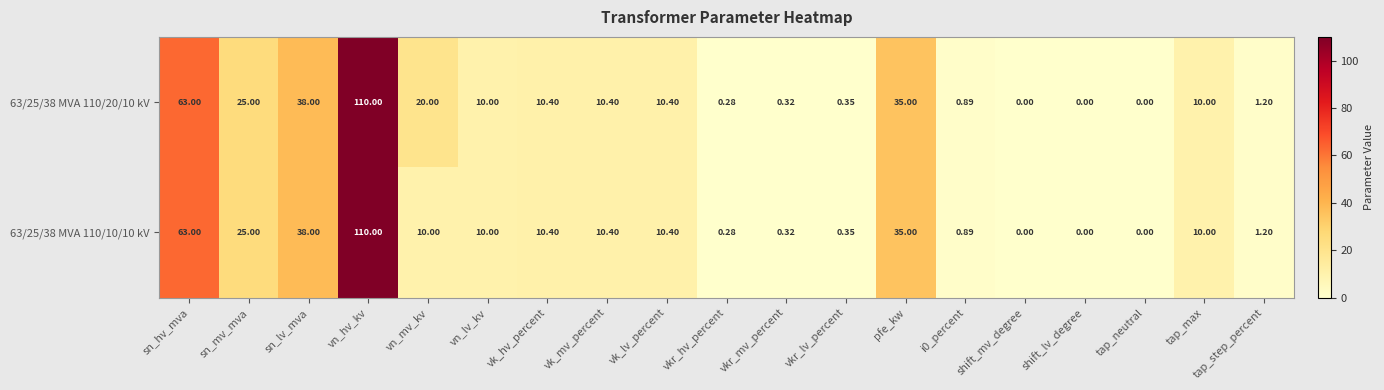

Is the value of 63/25/38 MVA 110/10/10 kV at tap_neutral greater than the value of 63/25/38 MVA 110/20/10 kV at i0_percent?

No